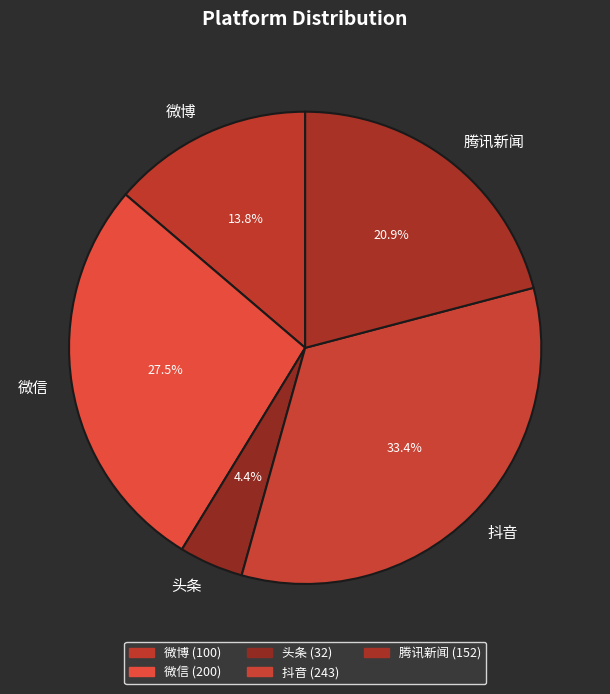

Which slice is the largest?

抖音